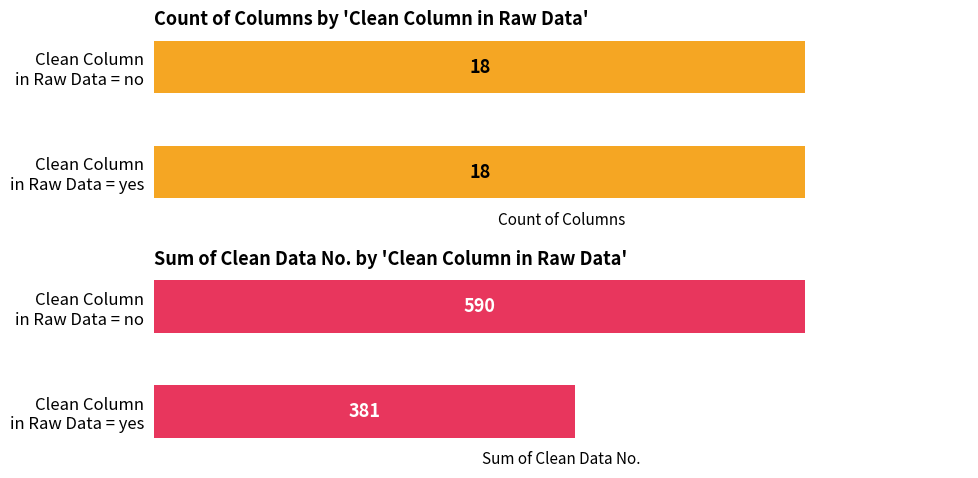

List the series in order of their peak value, lowest first.

yes, no